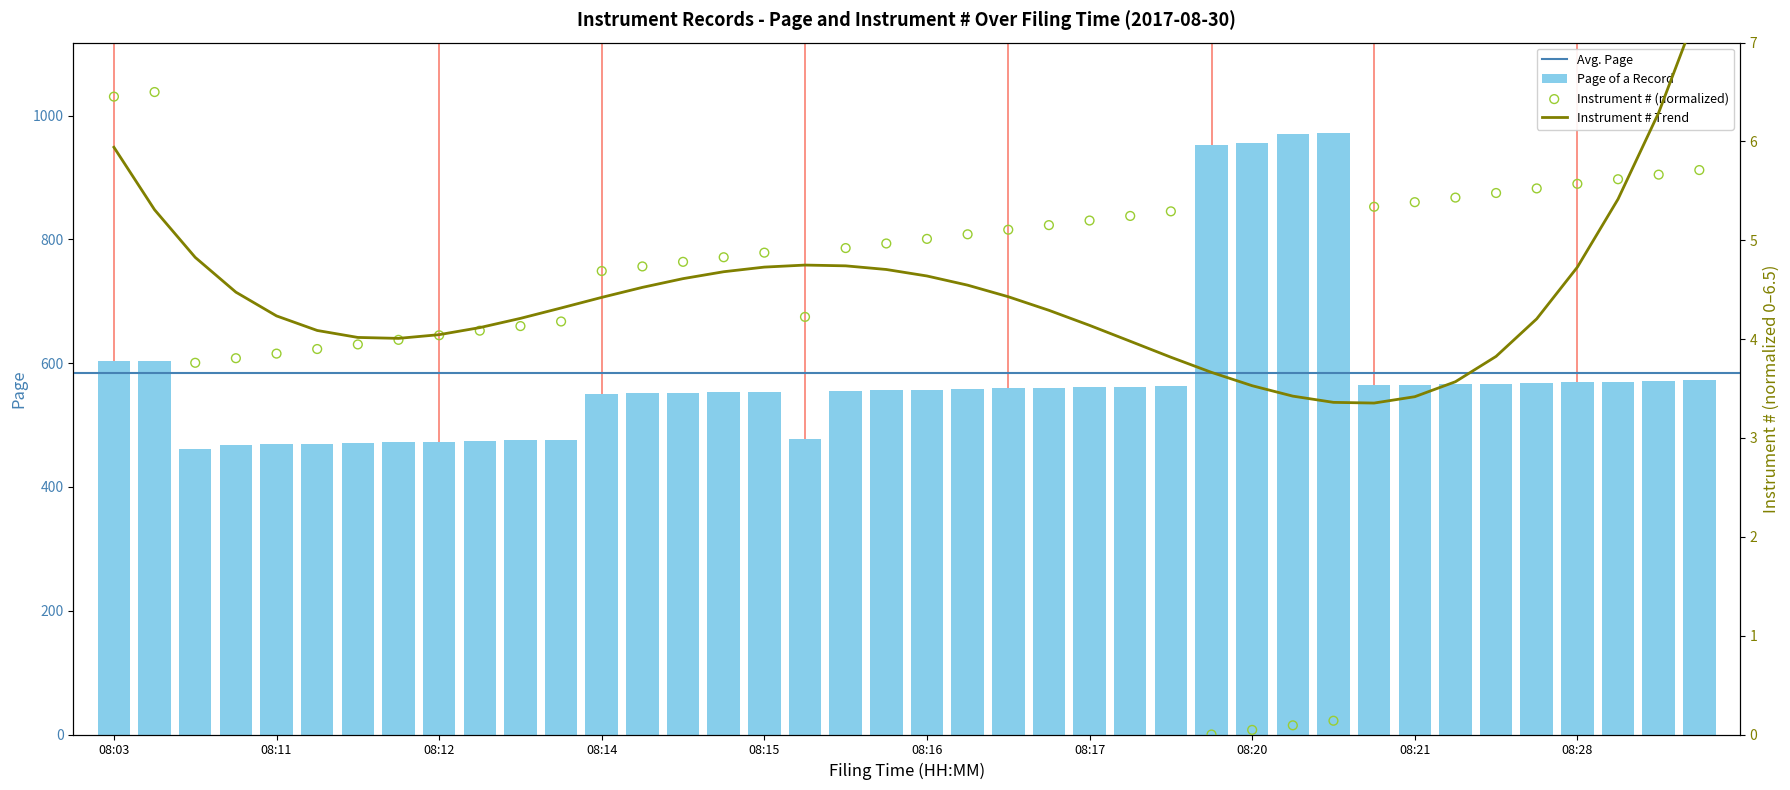

What is the highest value of the Page of a Record series?

972